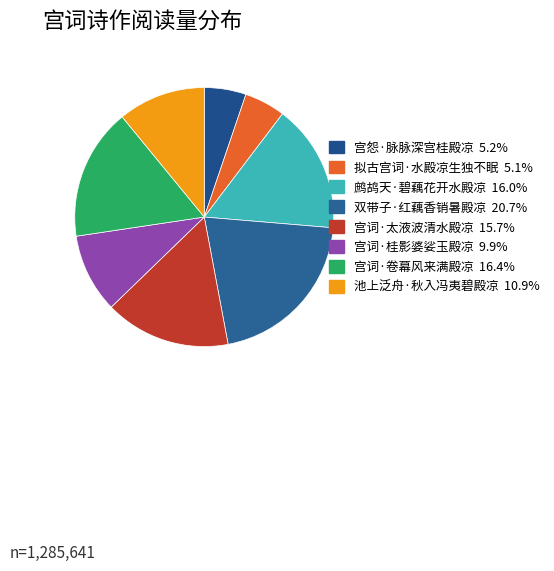

How many segments does this pie chart have?

8